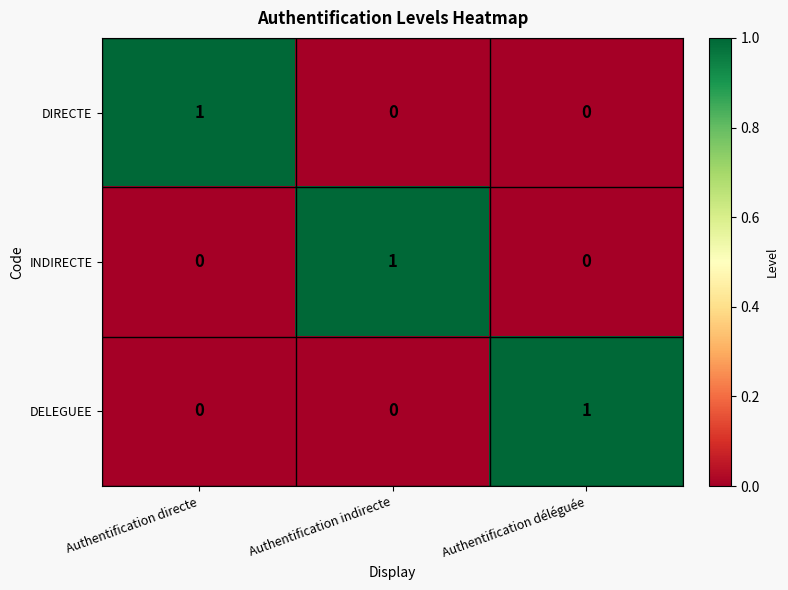

Which category has the highest value in the DIRECTE series?

Authentification directe